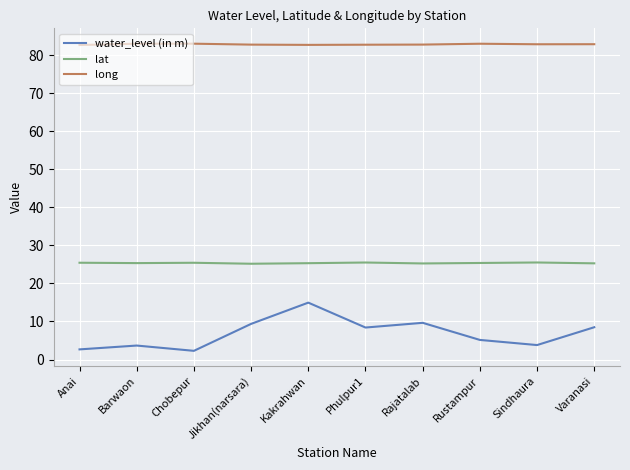

In water_level (in m), how many points are lower than both neighbors (excluding endpoints)?

3